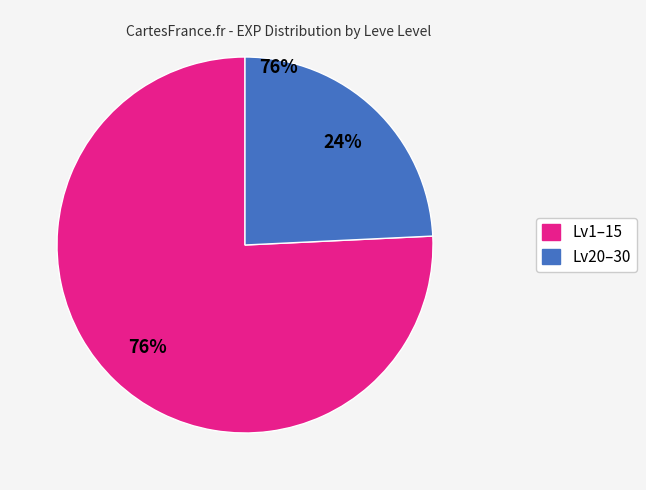

To the nearest percent, what is the average slice percentage?

50%